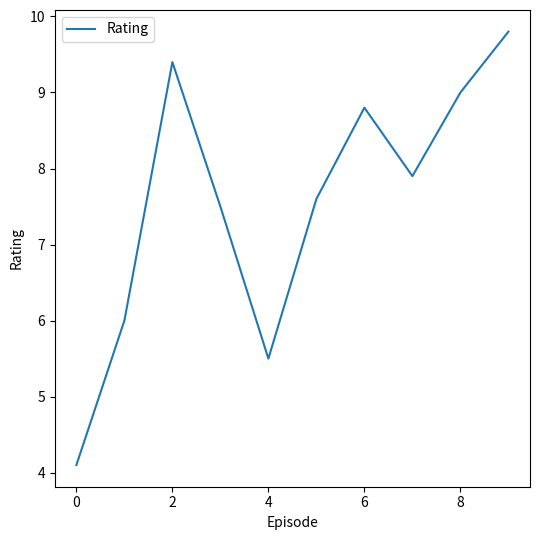

What is the minimum value shown in the chart?

4.1